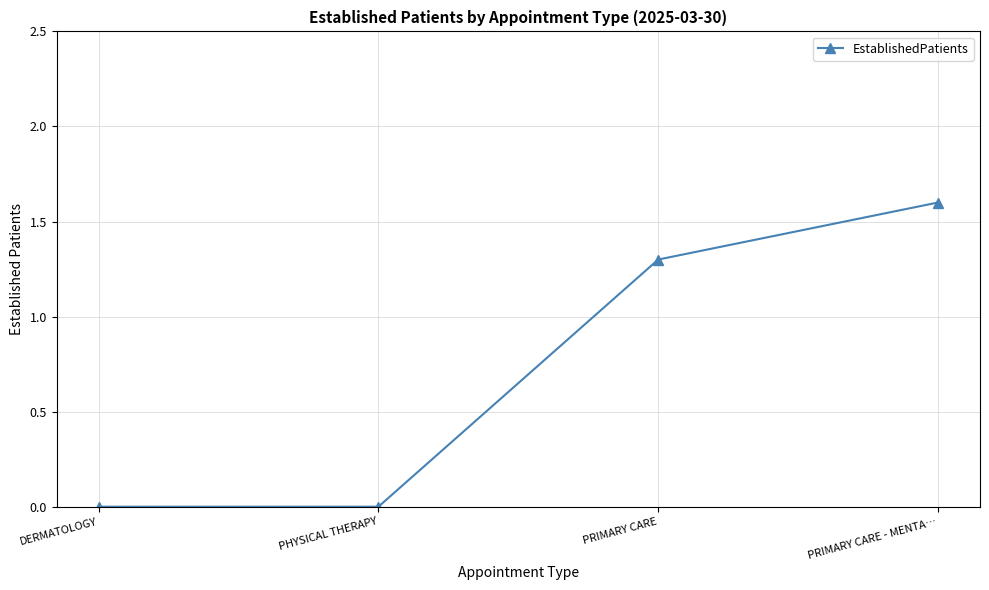

Count the values in the range 0 to 1.

2